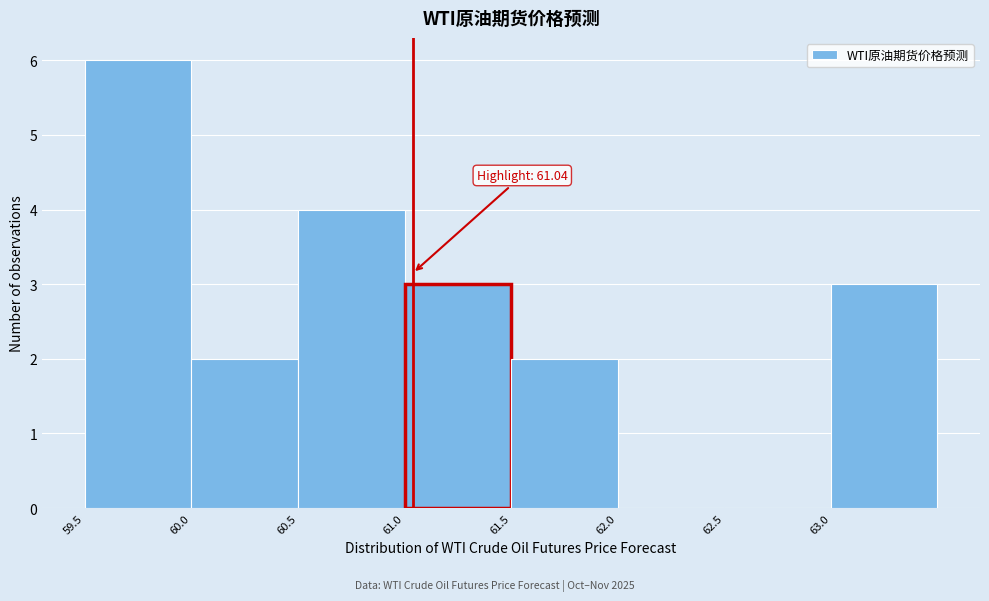

Which range on the x-axis has the tallest bar?

59.5 to 60.0